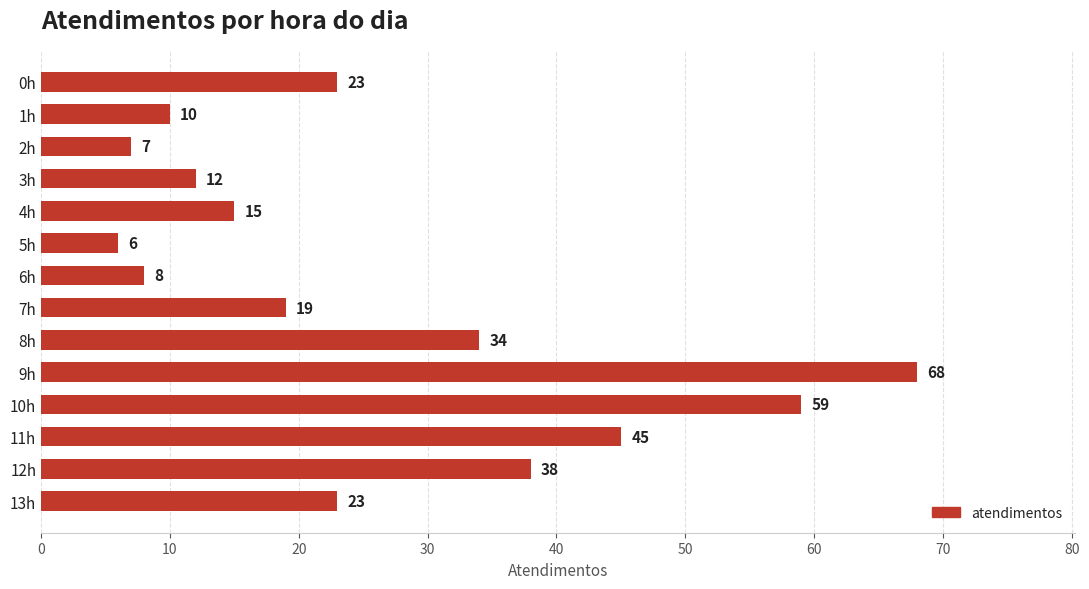

What is the difference between the second highest and second lowest values?

52